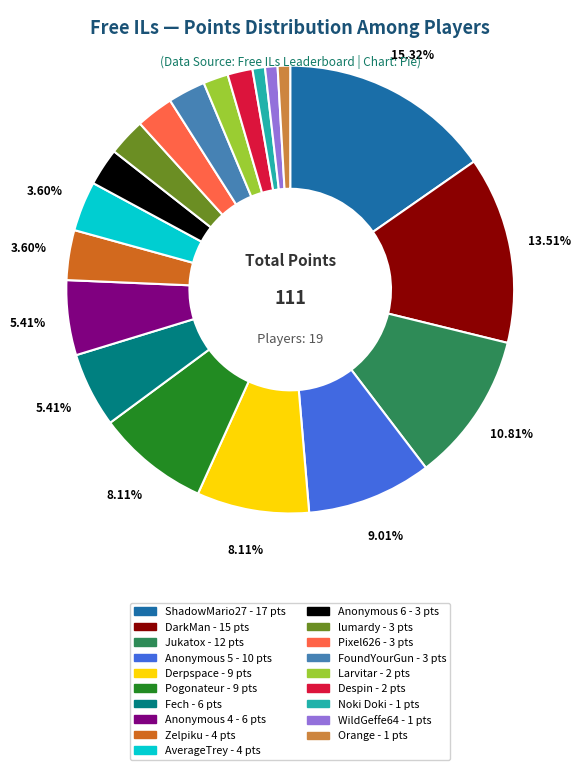

Is there a majority slice in this chart?

No